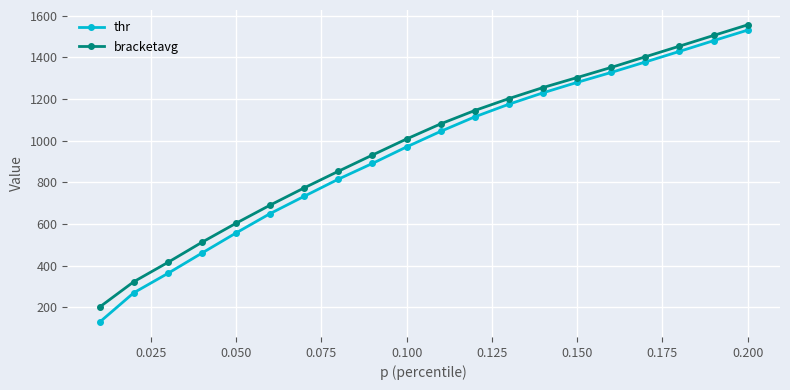

True or false: bracketavg has more than 0 points higher than both neighbors.

False